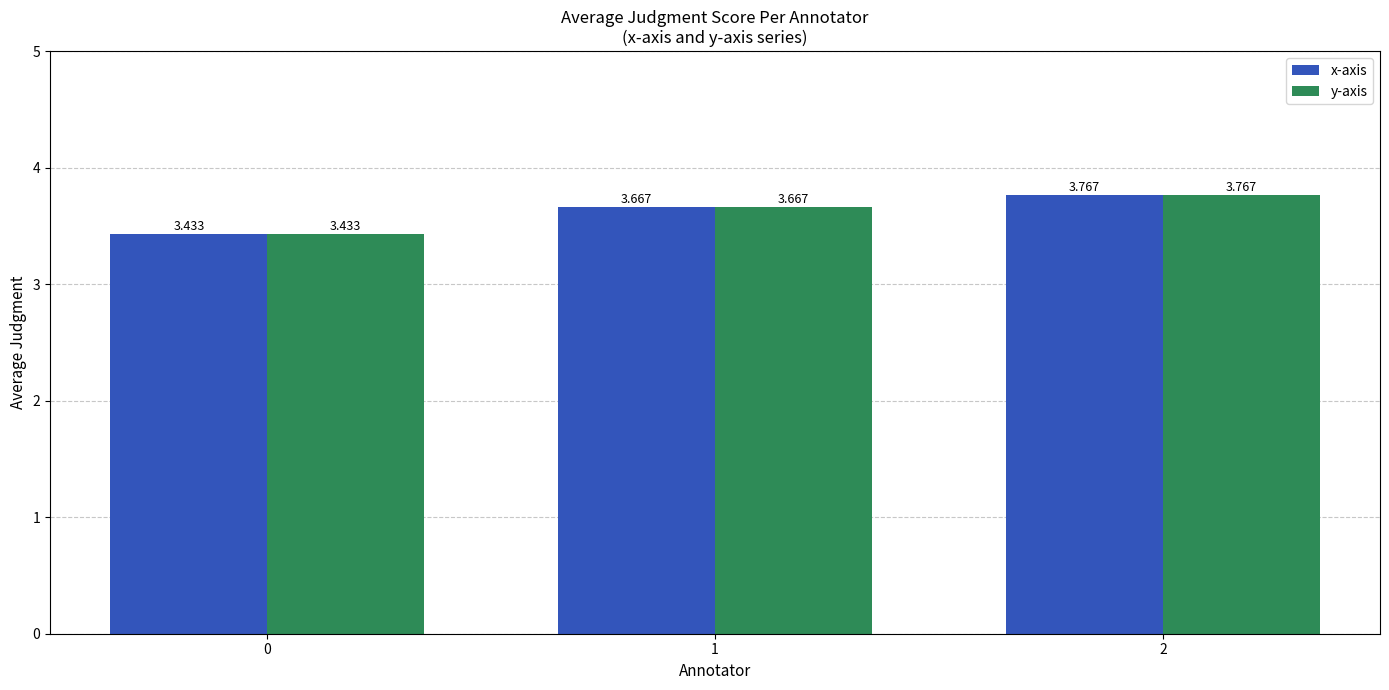

Count the y-axis values in the range 3 to 4.

3